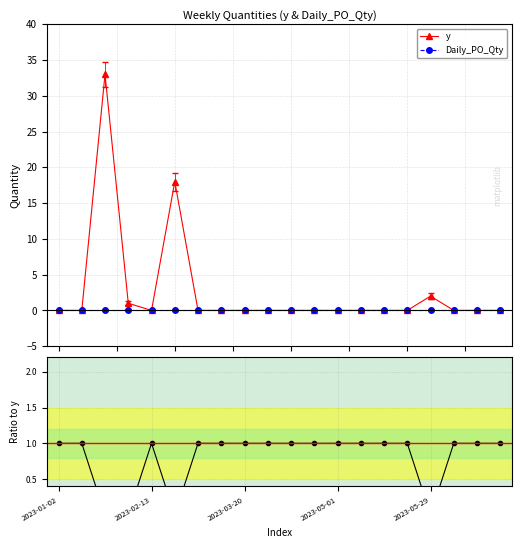

Rank the categories by Daily_PO_Qty value from lowest to highest.

2023-01-02, 2023-02-13, 2023-03-20, 2023-05-01, 2023-05-29, 5, 6, 7, 8, 9, 10, 11, 12, 13, 14, 15, 16, 17, 18, 19